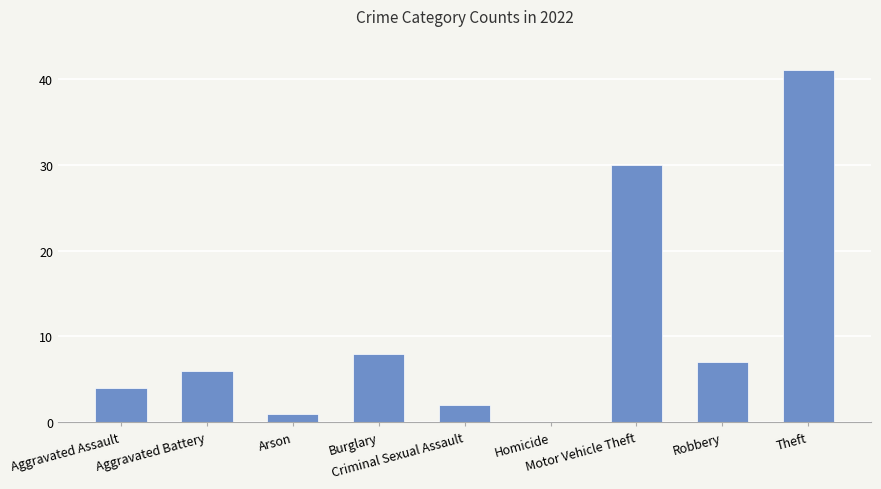

What is the greatest value displayed?

41